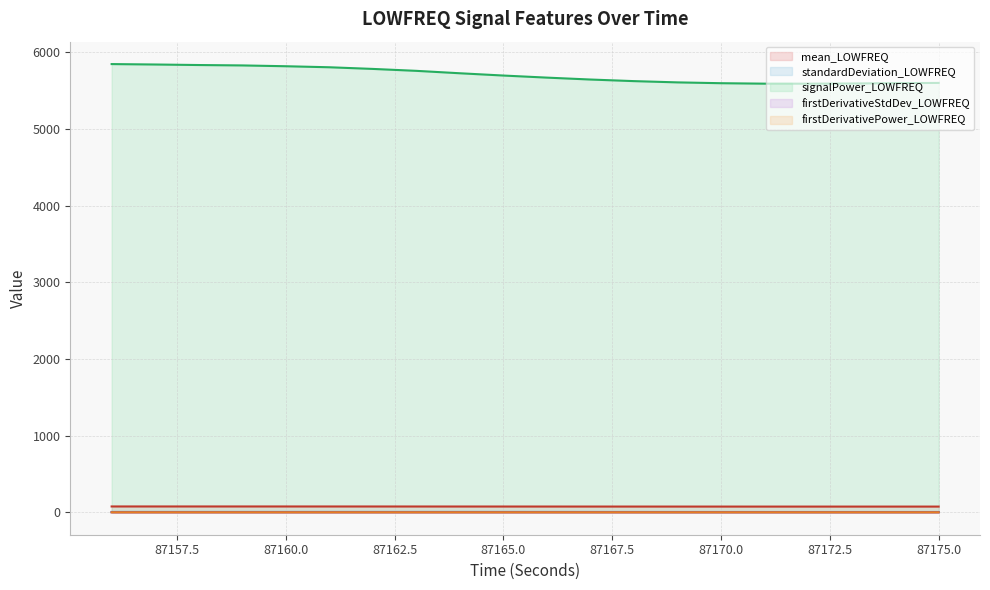

The value of signalPower_LOWFREQ at 87175.0 is 5600.3. True or false?

True